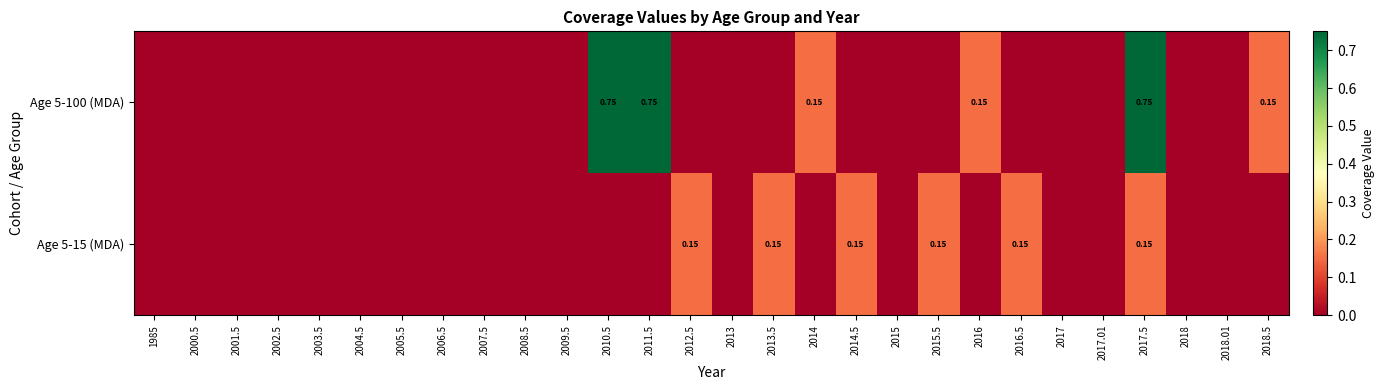

What is the difference between the second highest and minimum values in the Age 5-100 (MDA) series?

0.8